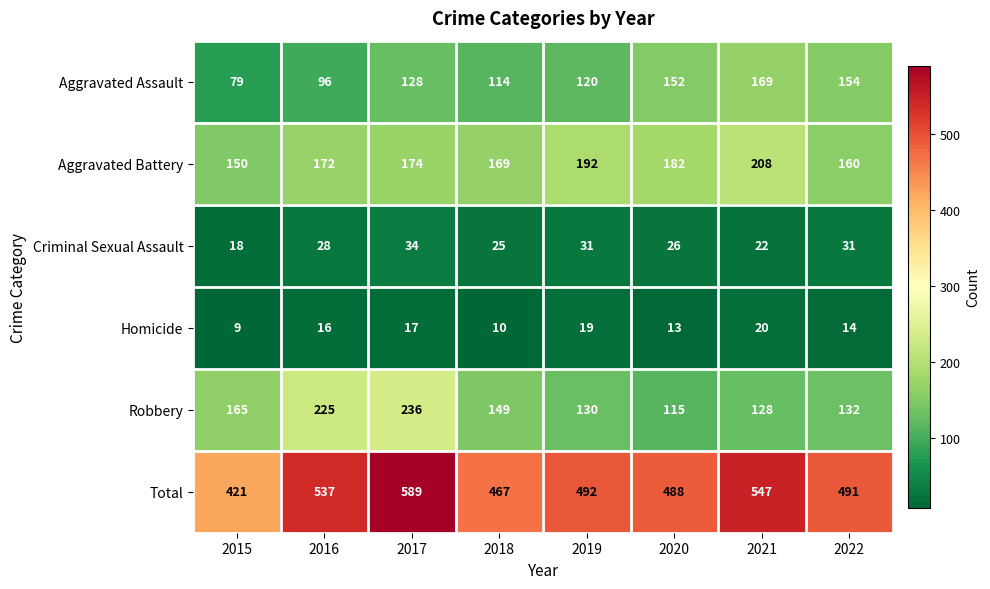

True or false: Homicide has a value of 16 at 2016.

True